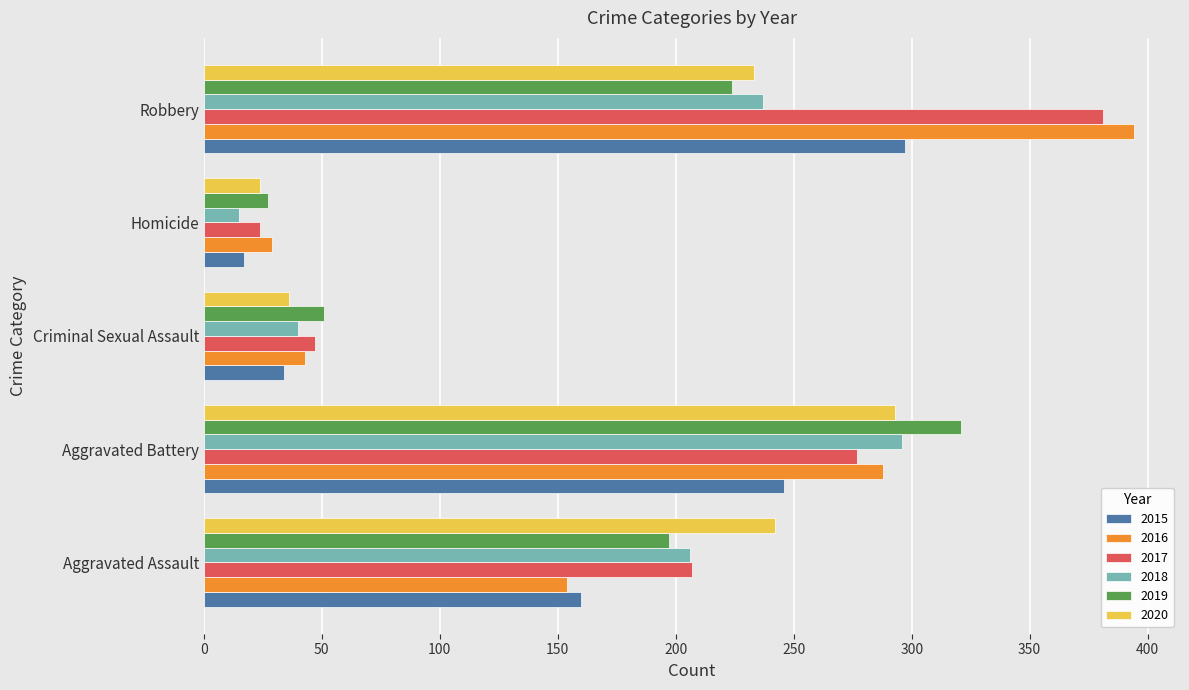

What is the smallest value displayed?

15